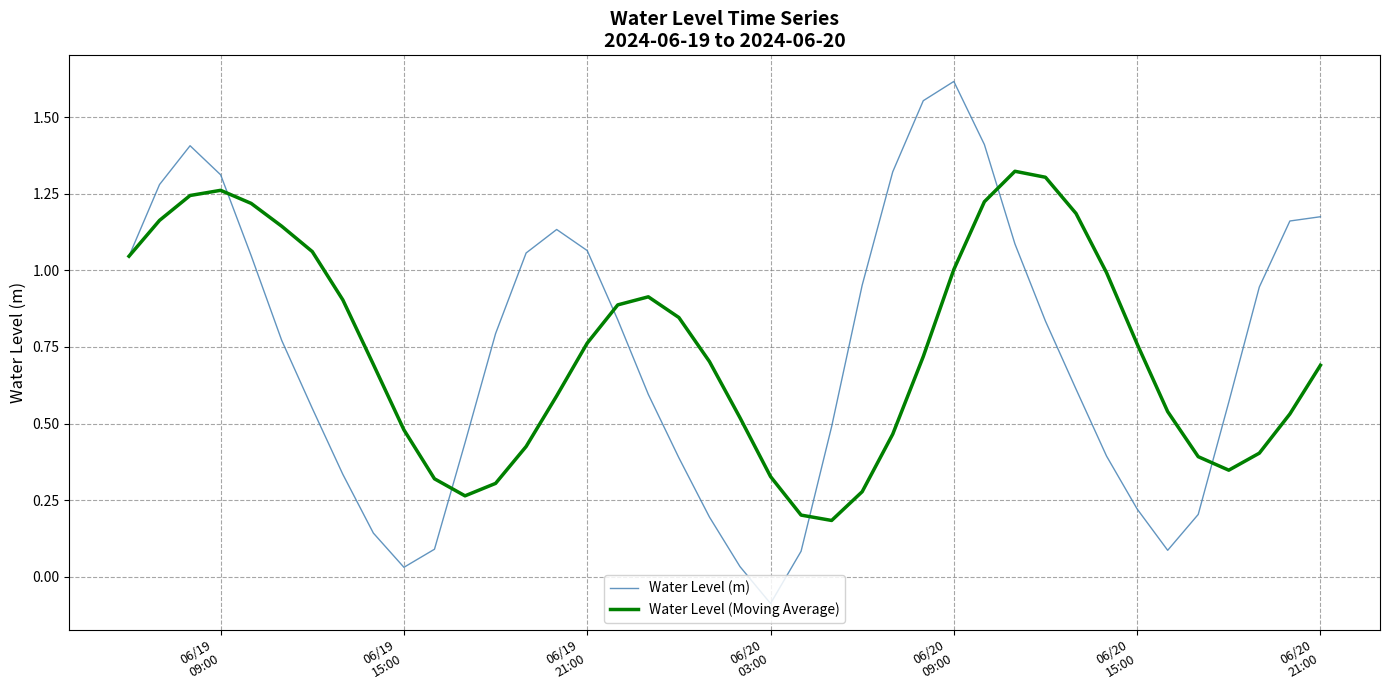

Which series has the widest spread of values?

Water Level (m)